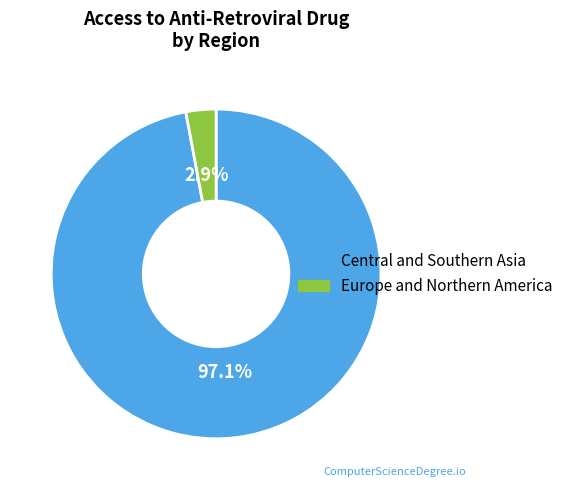

Which slice is the smallest?

Europe and Northern America